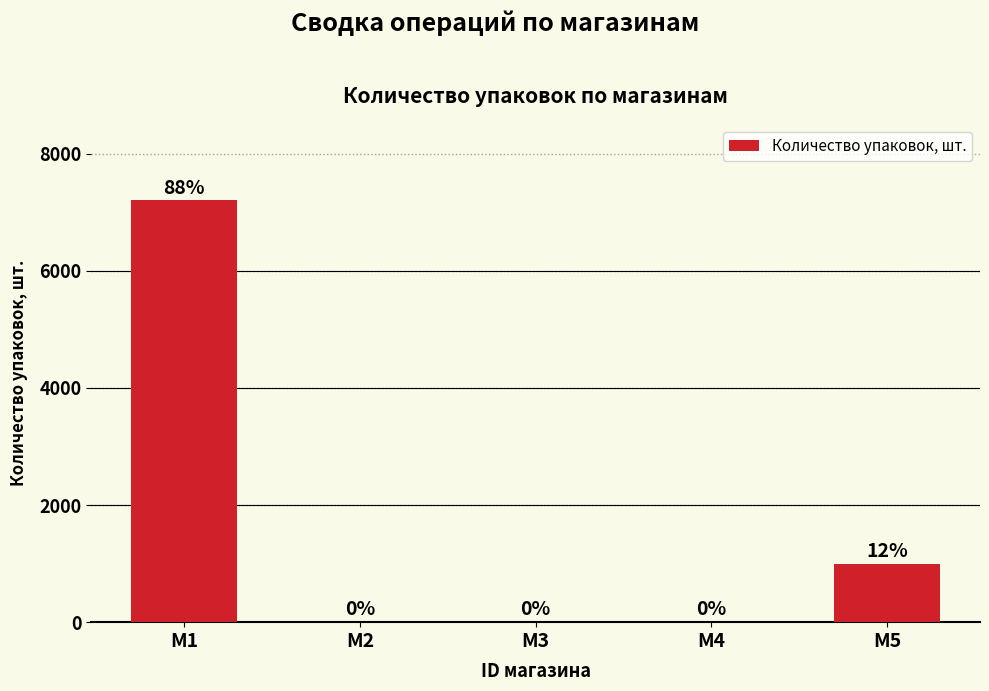

What is the change in value from M3 to M5?

+1000